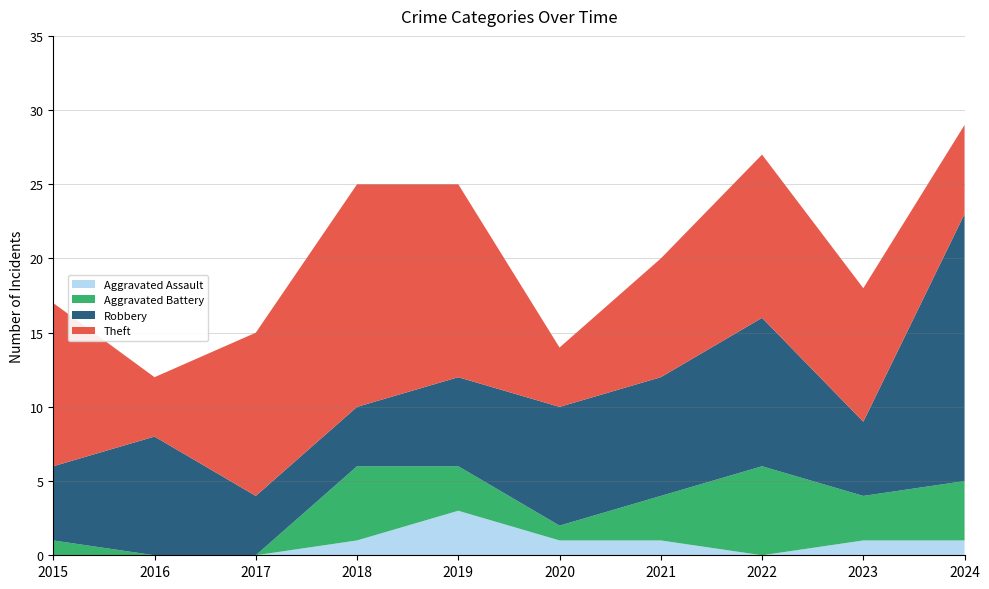

True or false: Aggravated Battery and Theft cross at least once.

False